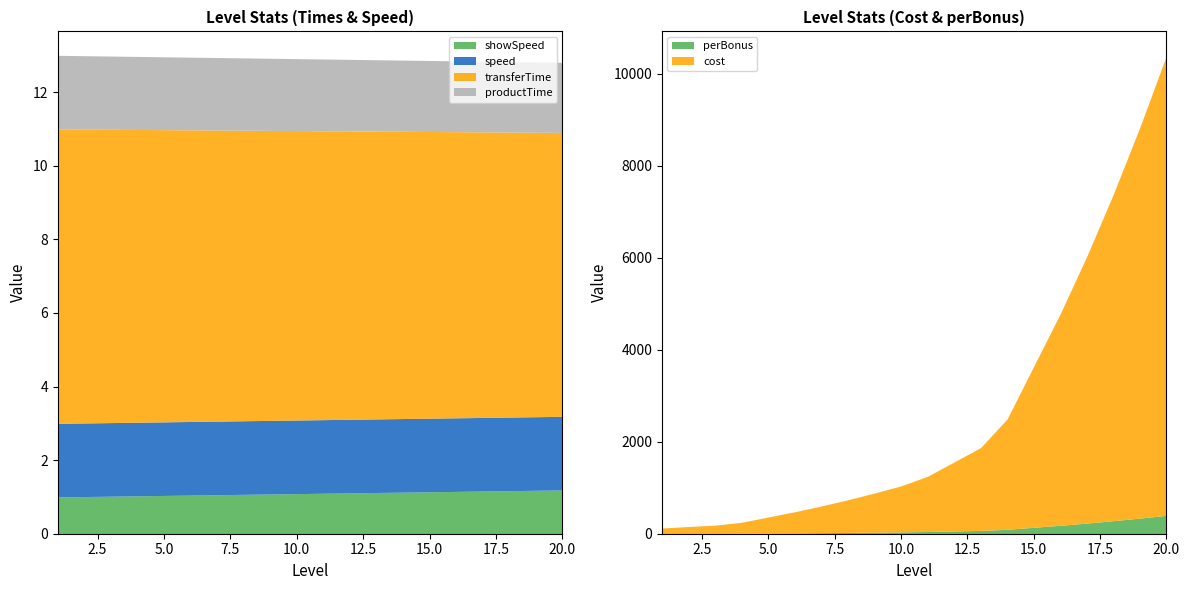

What is the smallest value displayed?

1.0